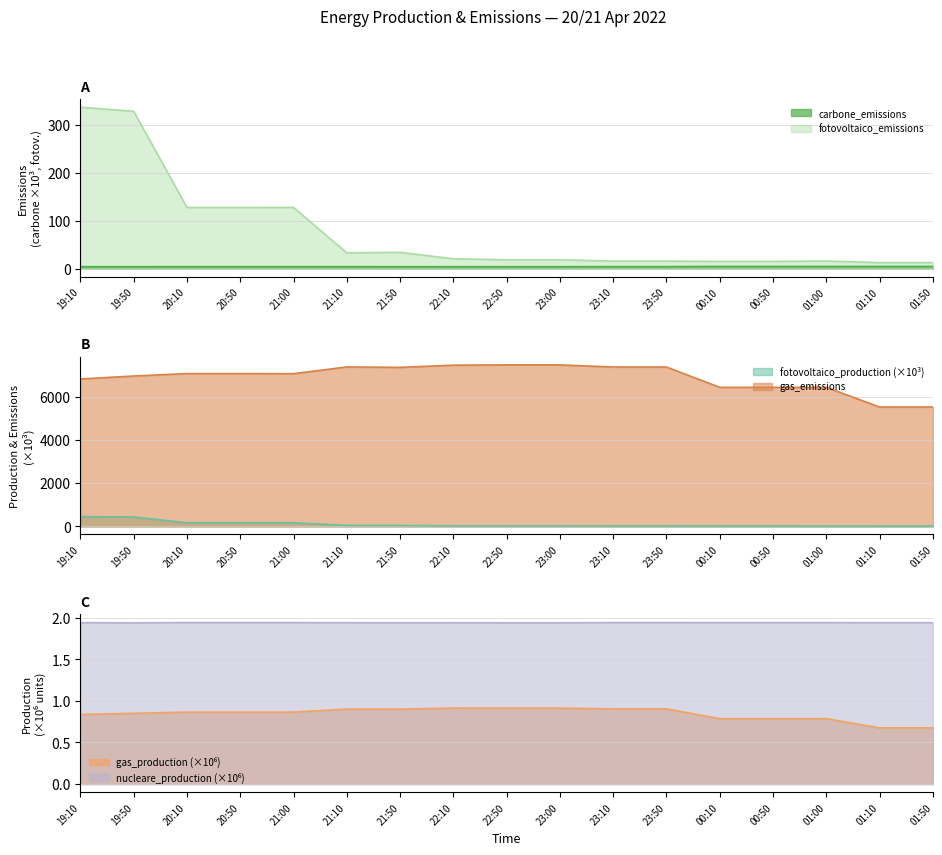

Is it true that fotovoltaico_emissions equals 128.0 at 21:00?

True